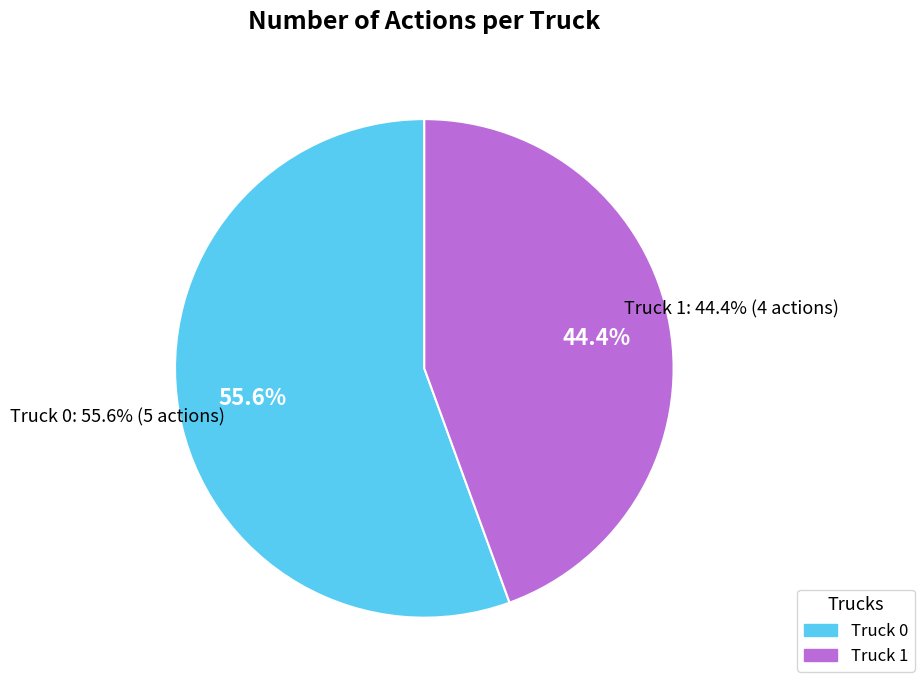

Count the number of slices in the pie.

2